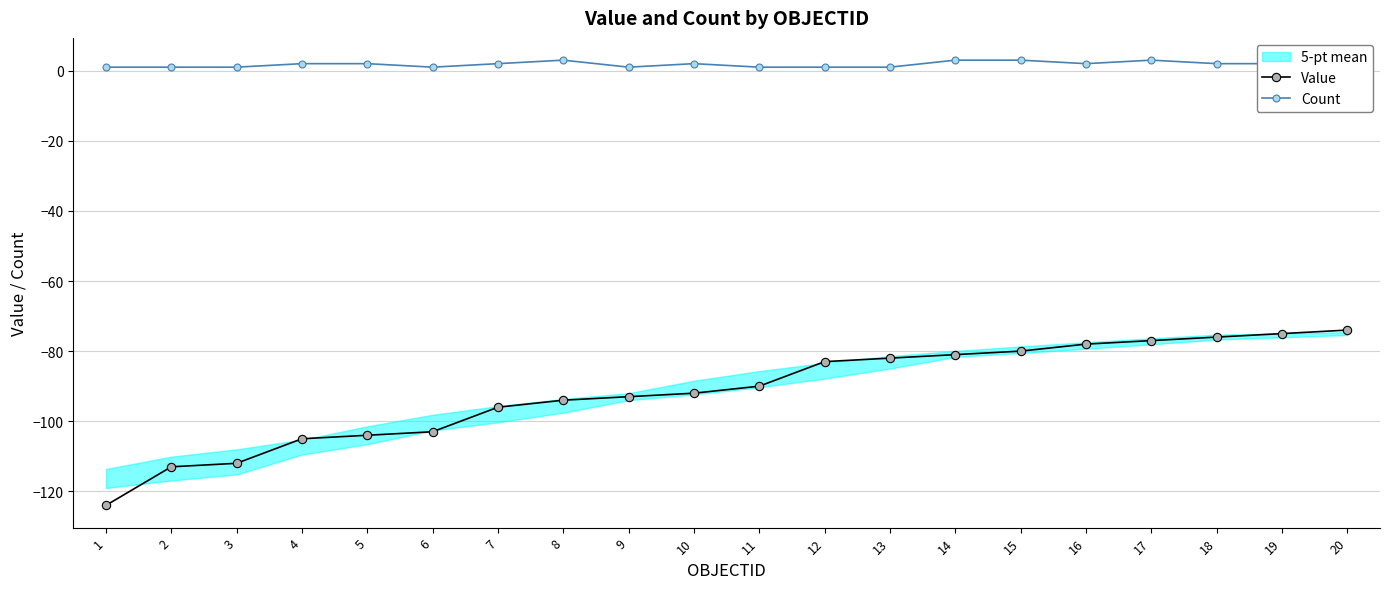

True or false: Value has a value of -78 at 16.

True